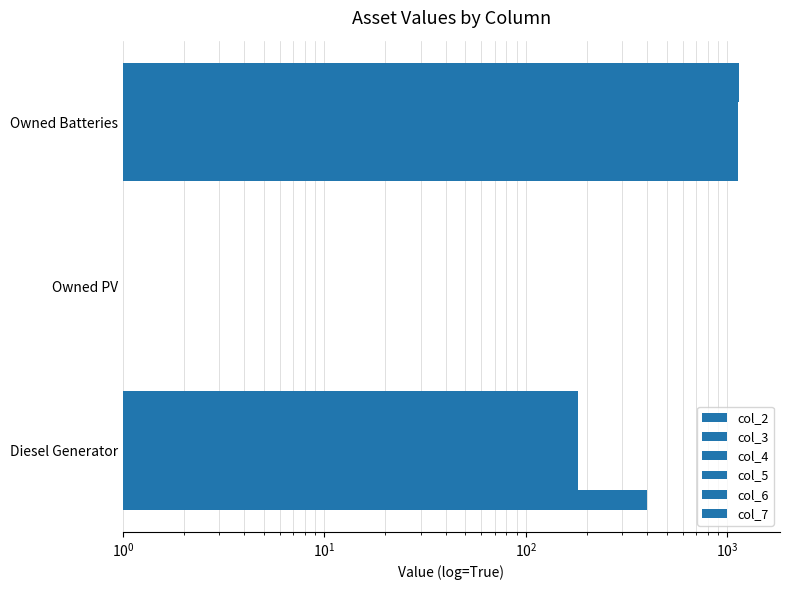

How many data points in col_7 are above 182?

2